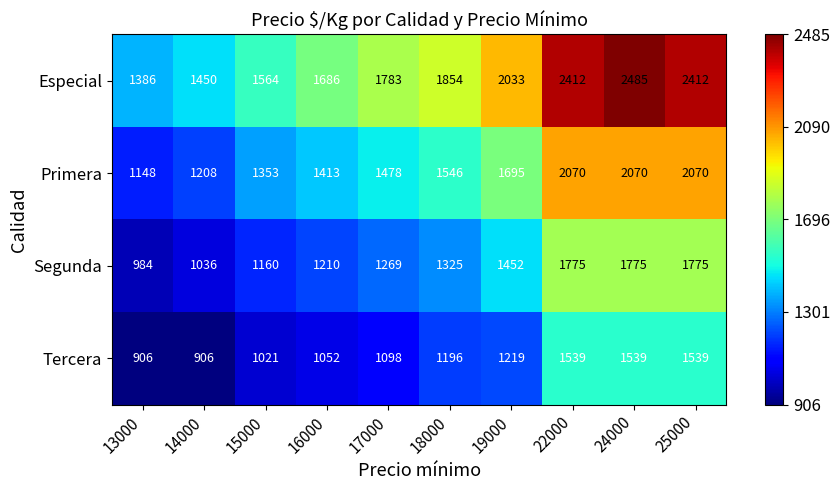

Rank the series by their average value, from highest to lowest.

Especial, Primera, Segunda, Tercera